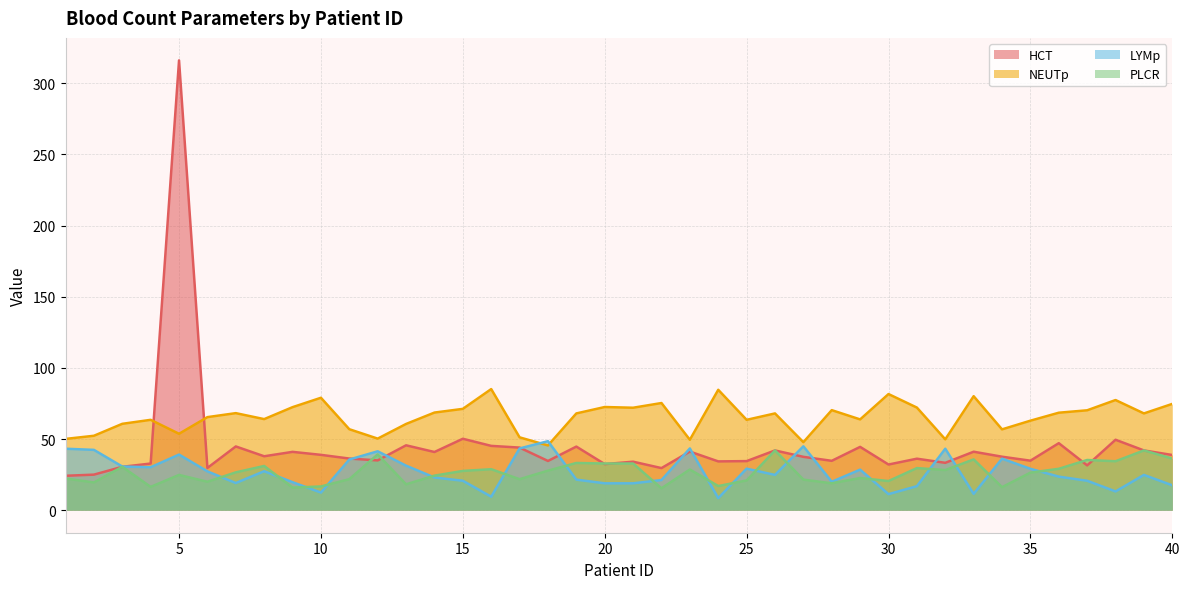

Reading left to right, list all the values displayed in this chart.

HCT: 1=24.2	2=25.0	3=30.5	4=32.8	5=316.0	6=29.7	7=44.8	8=37.9	9=41.0	10=38.9	11=36.3	12=35.0	13=45.6	14=40.9	15=50.2	16=45.2	17=44.0	18=34.6	19=44.7	20=32.4	21=34.1	22=29.6	23=41.2	24=34.3	25=34.5	26=42.0	27=37.5	28=34.7	29=44.5	30=32.1	31=36.2	32=33.3	33=41.1	34=37.6	35=34.8	36=47.1	37=31.5	38=49.5	39=42.0	40=38.8
NEUTp: 1=50.1	2=52.3	3=60.7	4=63.5	5=53.7	6=65.4	7=68.2	8=64.0	9=72.4	10=79.0	11=56.9	12=50.3	13=60.6	14=68.6	15=71.2	16=85.1	17=51.2	18=45.5	19=68.0	20=72.5	21=72.0	22=75.3	23=49.5	24=84.6	25=63.5	26=68.0	27=47.8	28=70.3	29=63.8	30=81.6	31=72.1	32=49.8	33=80.1	34=56.8	35=62.9	36=68.5	37=70.2	38=77.4	39=68.0	40=74.7
LYMp: 1=43.2	2=42.4	3=30.7	4=30.2	5=39.1	6=27.3	7=19.1	8=27.4	9=19.7	10=12.4	11=35.6	12=41.4	13=31.3	14=23.0	15=20.7	16=9.5	17=43.4	18=48.5	19=21.5	20=18.9	21=18.9	22=21.2	23=43.4	24=8.5	25=29.2	26=24.8	27=44.9	28=20.0	29=28.5	30=11.3	31=16.9	32=43.2	33=11.5	34=36.2	35=29.1	36=23.6	37=20.7	38=13.2	39=24.8	40=17.5
PLCR: 1=22.3	2=19.5	3=30.5	4=16.4	5=24.8	6=20.0	7=26.6	8=31.1	9=15.9	10=16.7	11=21.8	12=39.2	13=18.2	14=24.3	15=27.6	16=28.8	17=21.8	18=27.8	19=33.2	20=32.8	21=32.8	22=15.4	23=28.6	24=17.0	25=20.9	26=42.0	27=21.5	28=18.9	29=22.6	30=20.5	31=29.6	32=28.2	33=35.7	34=16.2	35=26.4	36=29.1	37=35.3	38=34.4	39=42.0	40=36.3